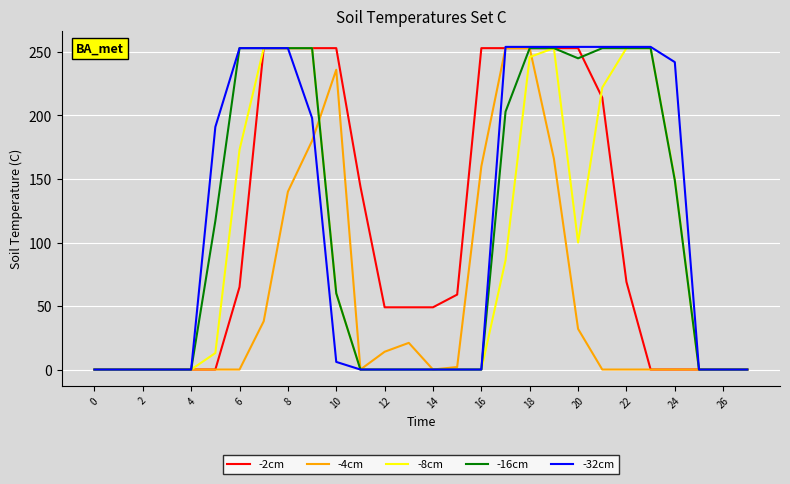

What is the maximum value shown in the chart?

254